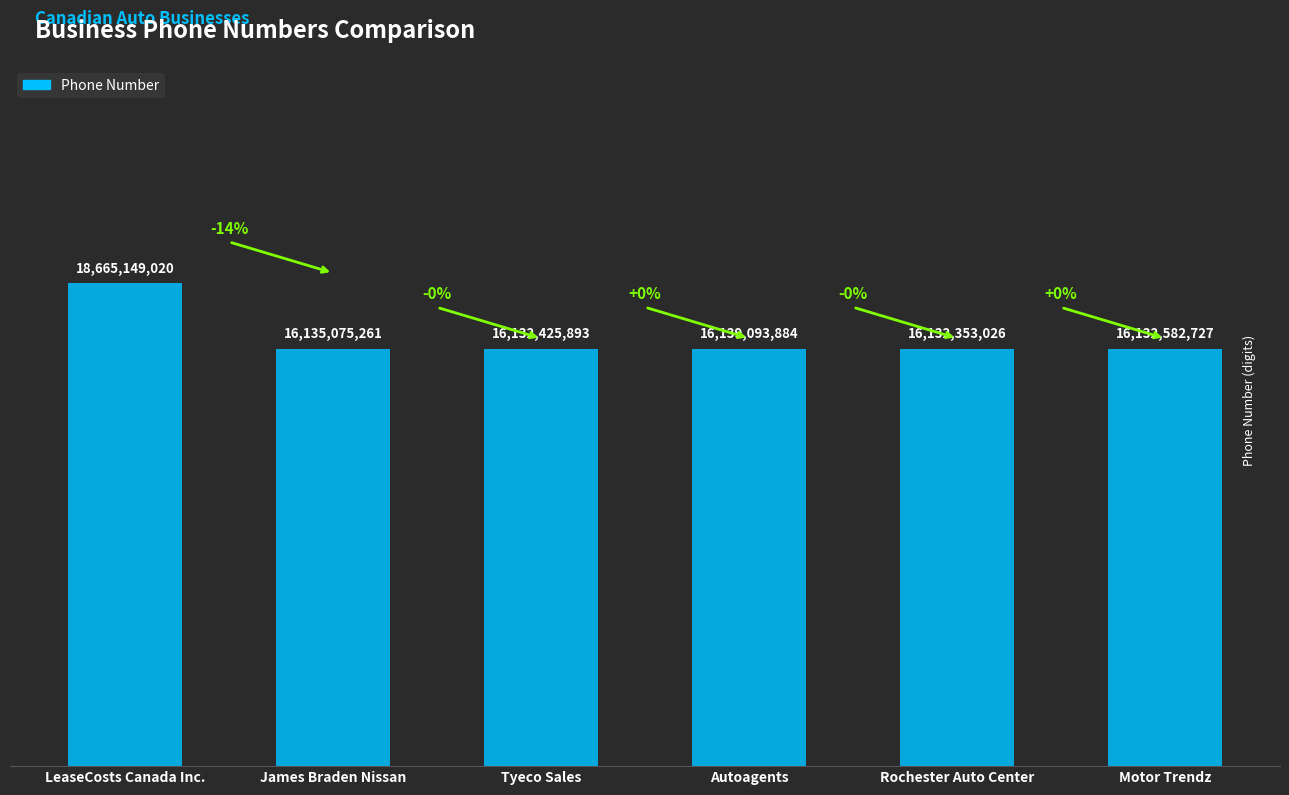

Which has a higher value, LeaseCosts Canada Inc. or Tyeco Sales?

LeaseCosts Canada Inc.